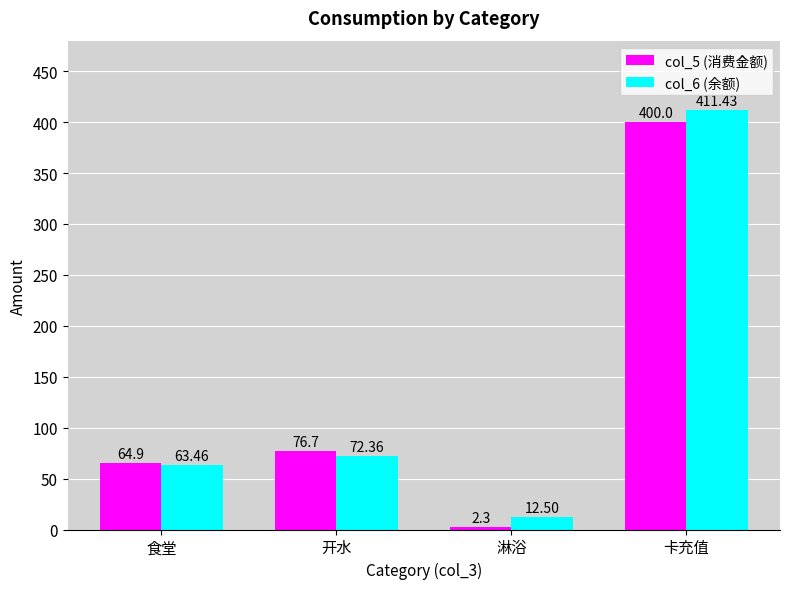

Rank the categories by col_6 (余额) value from highest to lowest.

卡充值, 开水, 食堂, 淋浴